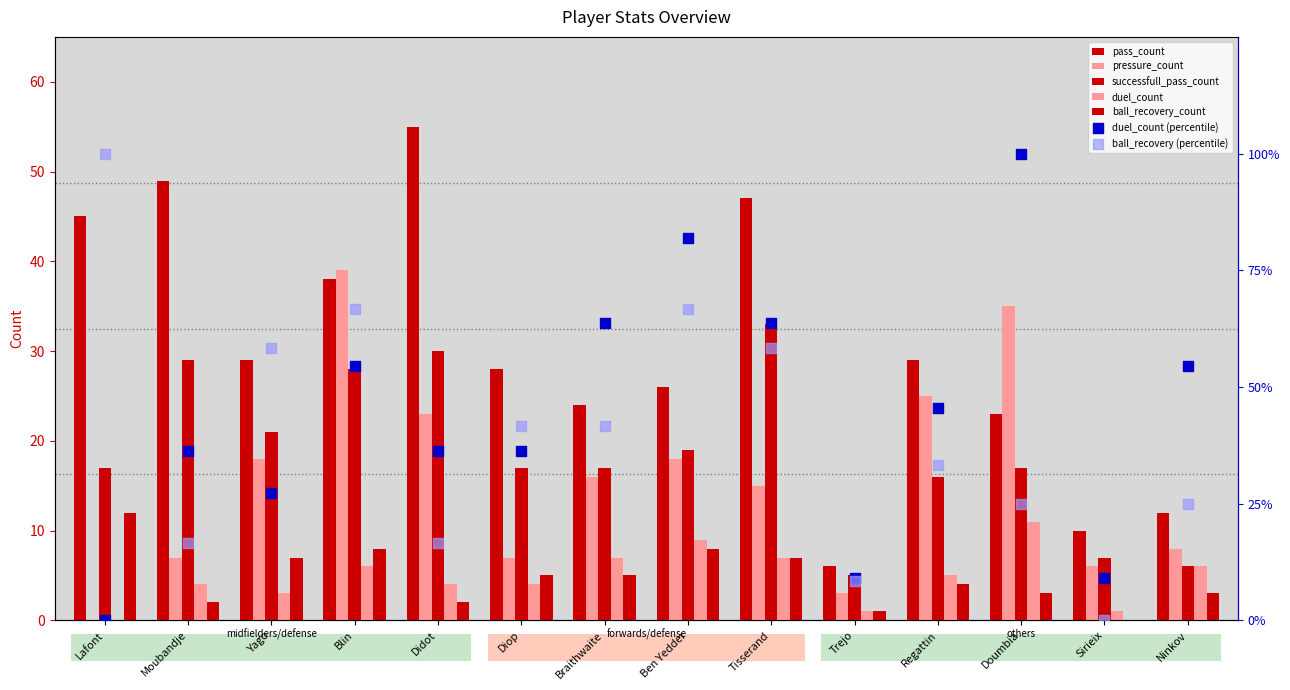

Which series reaches the minimum Y coordinate?

pressure_count